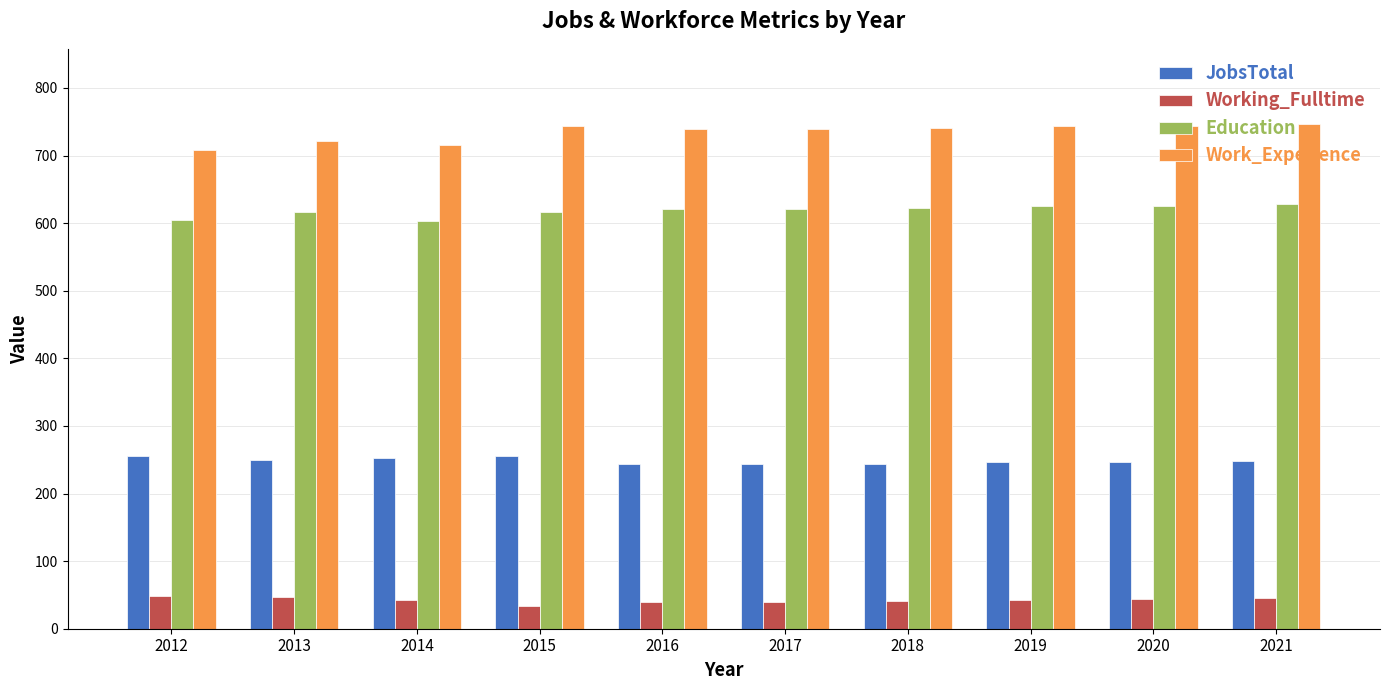

What is the difference between the maximum and minimum values in the Work_Experience series?

38